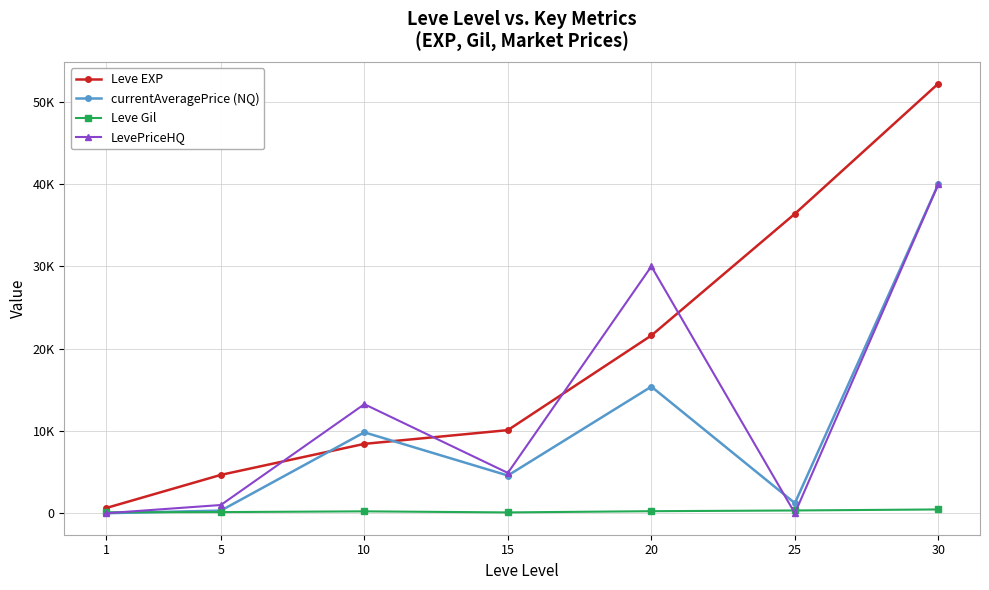

Which series has the largest range (max minus min)?

Leve EXP